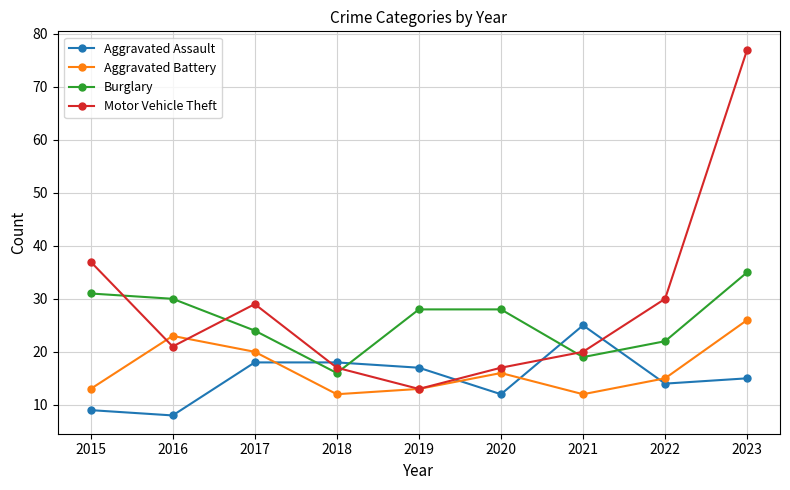

At how many categories does at least one series exceed 57?

1